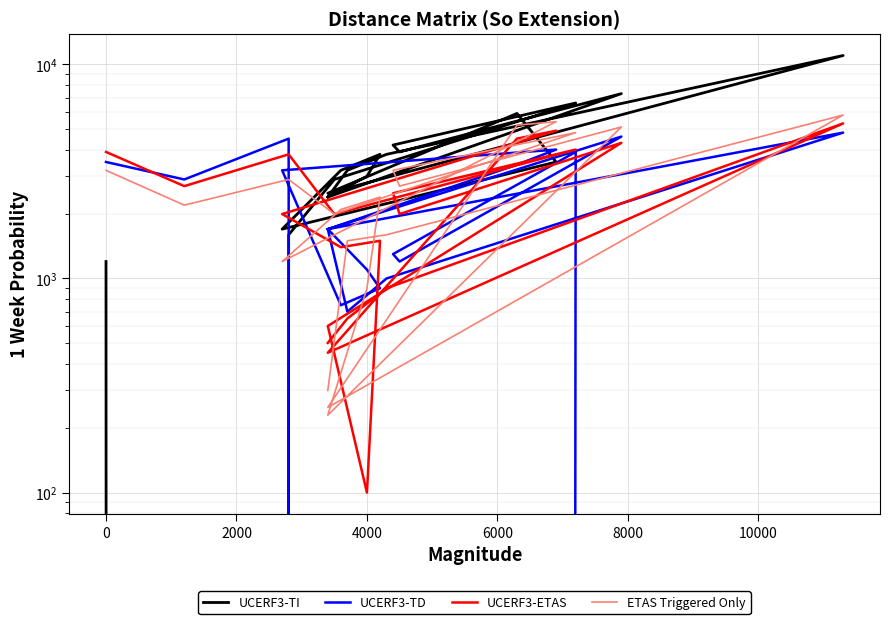

What is the value of the ETAS Triggered Only point at the 5th from the left?

4800